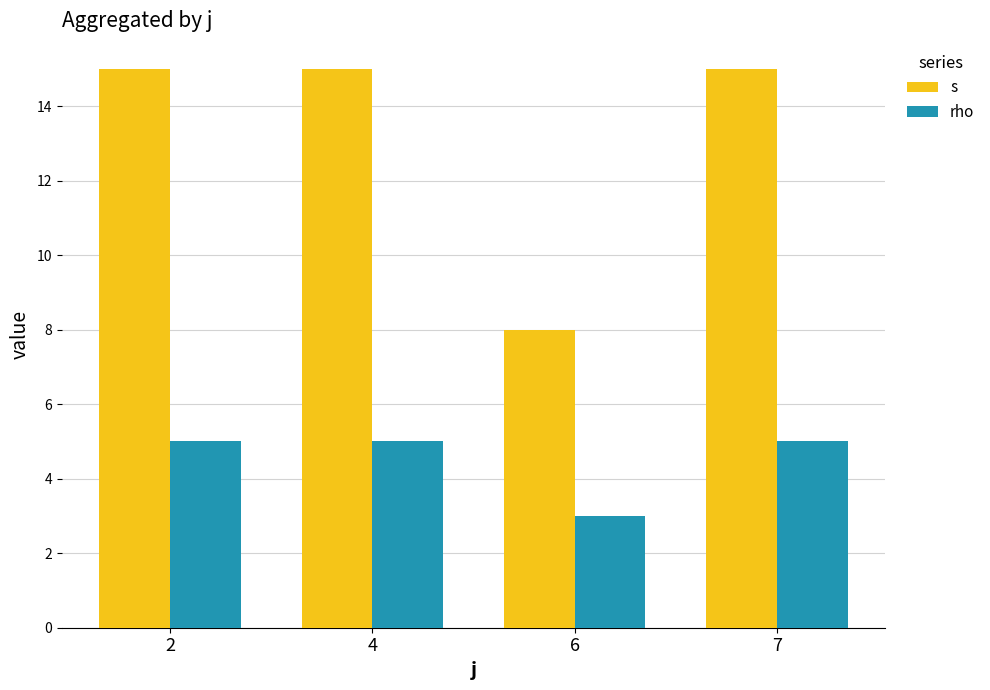

True or false: s has a value of 13 at 6.

False